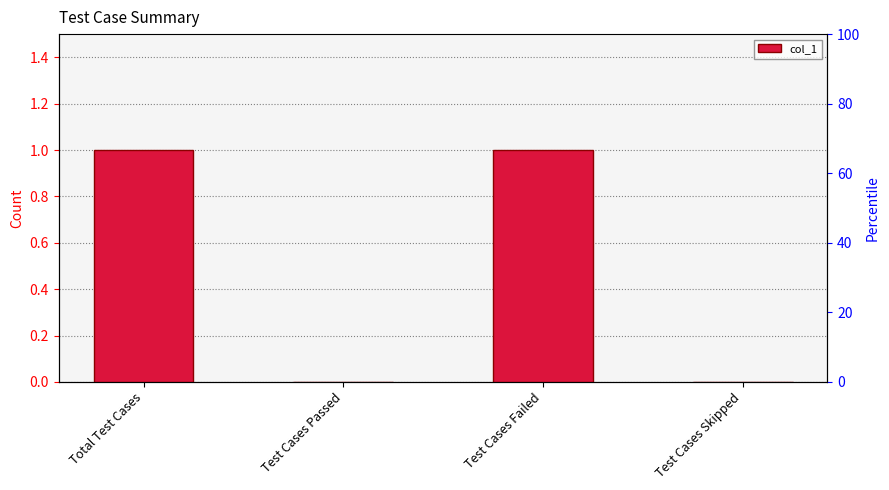

True or false: the data shows -1 at Test Cases Skipped.

False